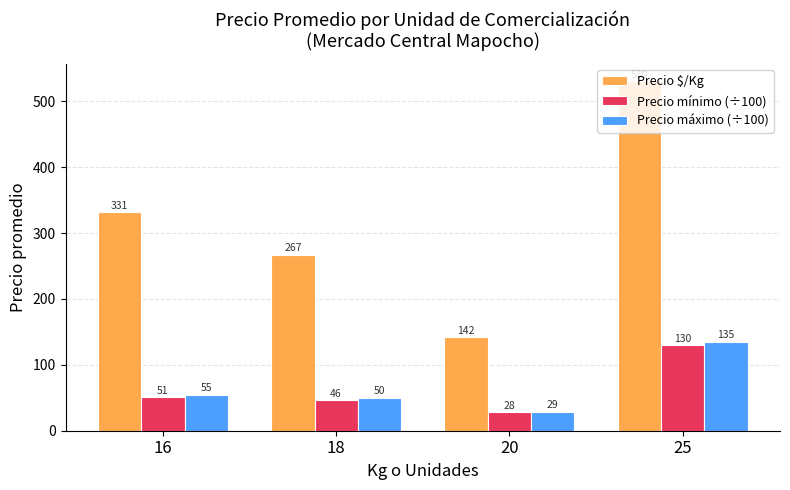

What is the total value across all series at 18?

363.5